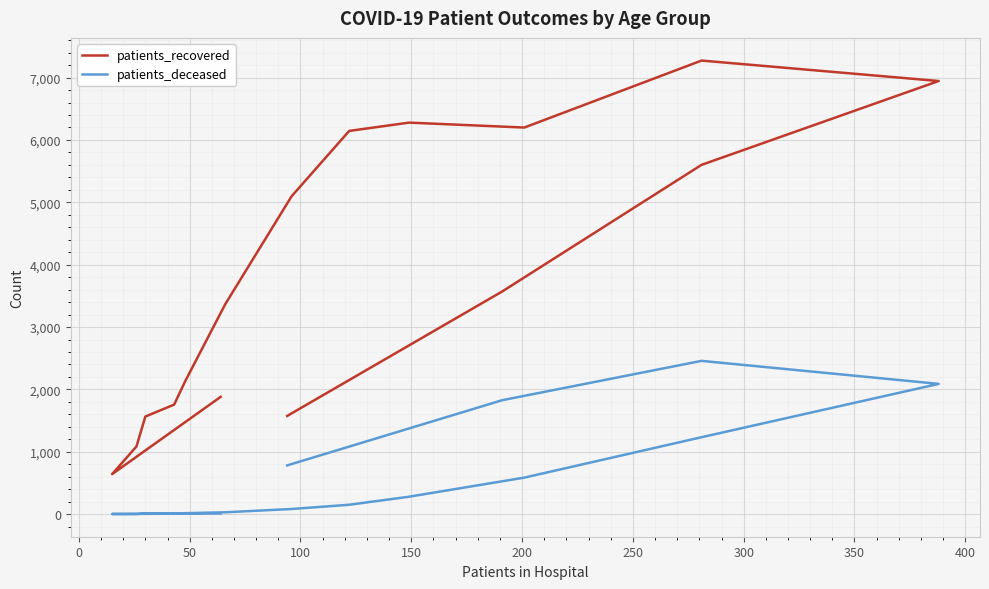

True or false: patients_recovered and patients_deceased cross at least once.

False